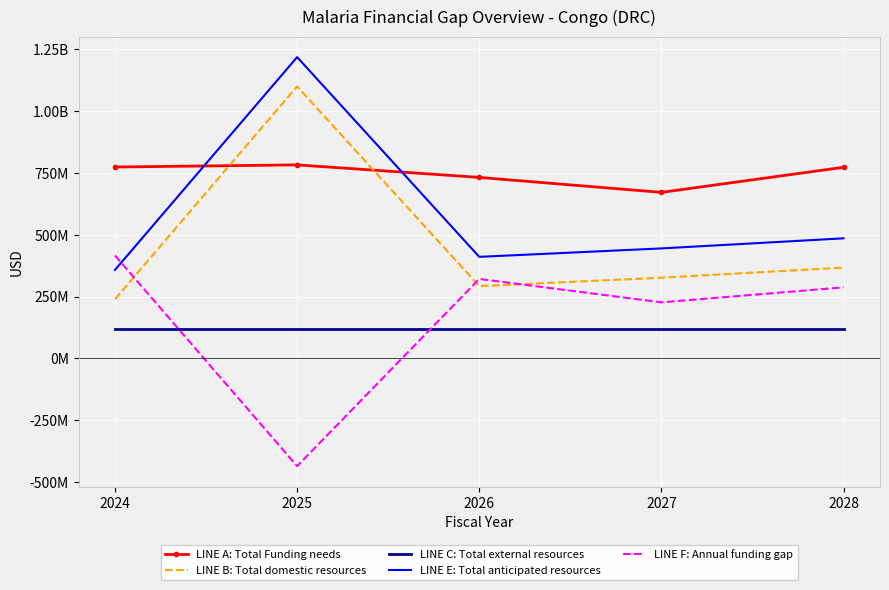

What are all the series names shown in the legend?

LINE A: Total Funding needs, LINE B: Total domestic resources, LINE C: Total external resources, LINE E: Total anticipated resources, LINE F: Annual funding gap